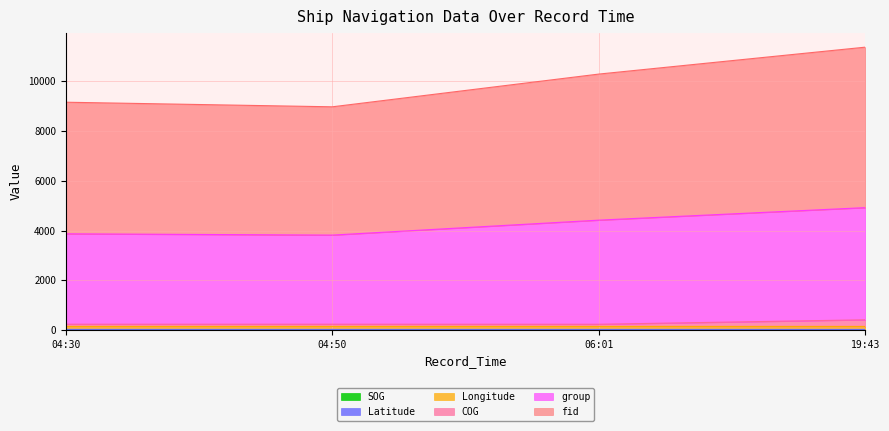

Where is SOG nearest to the value 4?

04:30